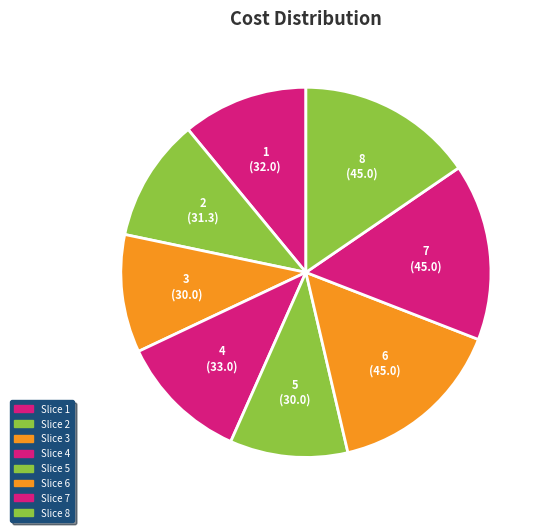

Do 5 and 8 together represent more than half of the pie?

No